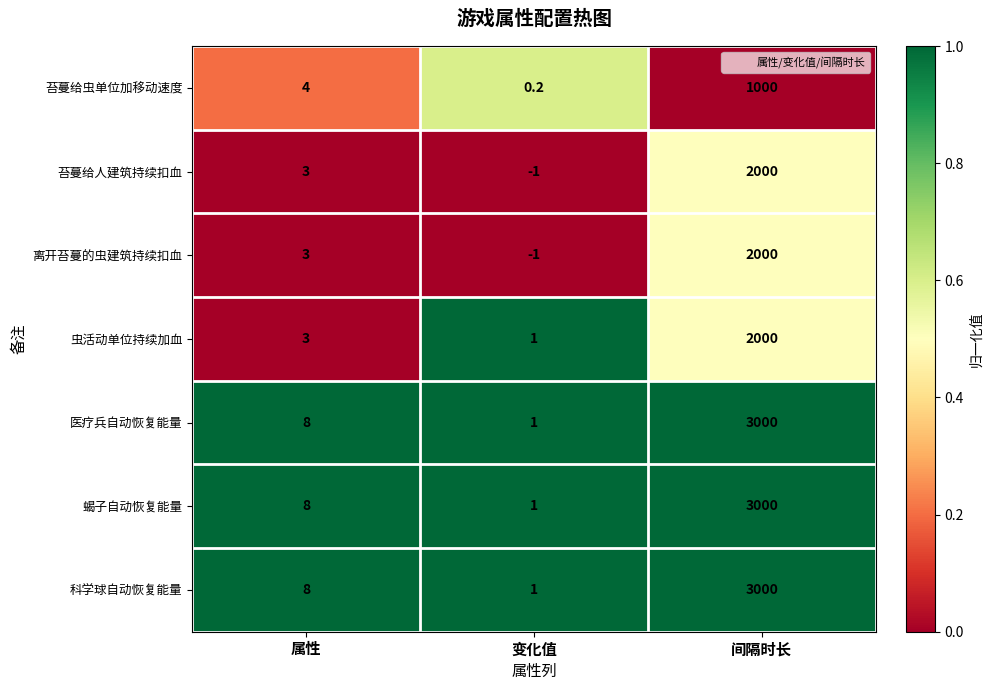

Rank the categories by 苔蔓给人建筑持续扣血 value from highest to lowest.

间隔时长, 属性, 变化值